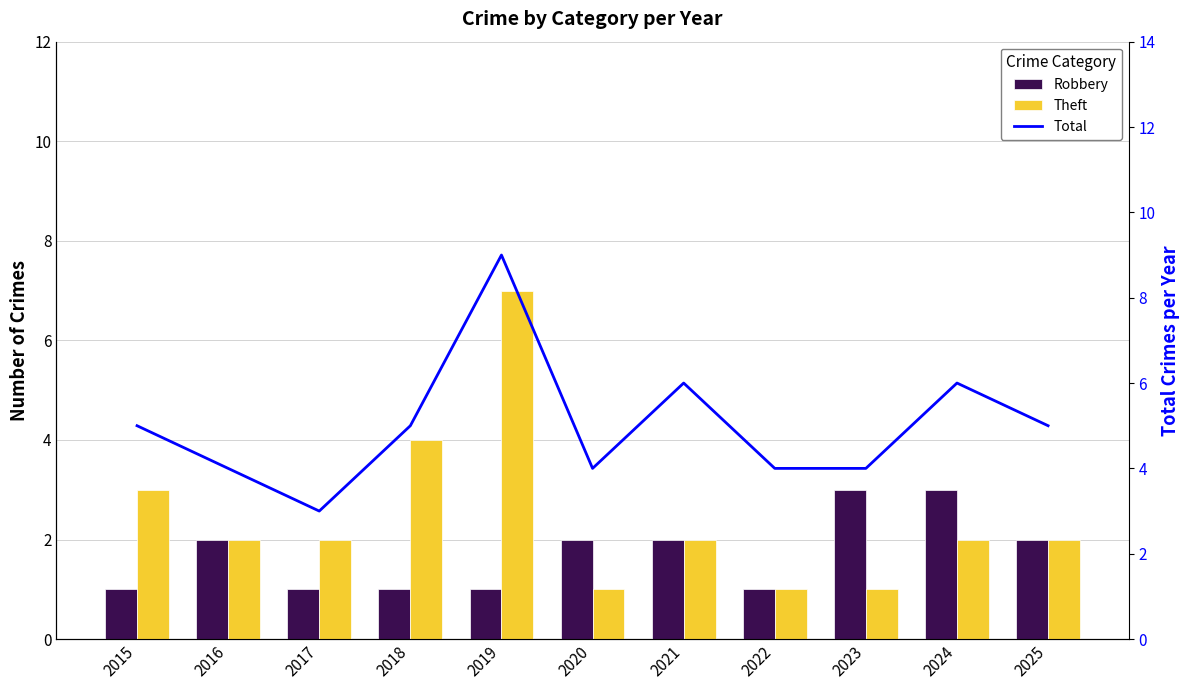

Rank the categories by Theft value from highest to lowest.

2019, 2018, 2015, 2016, 2017, 2021, 2024, 2025, 2020, 2022, 2023